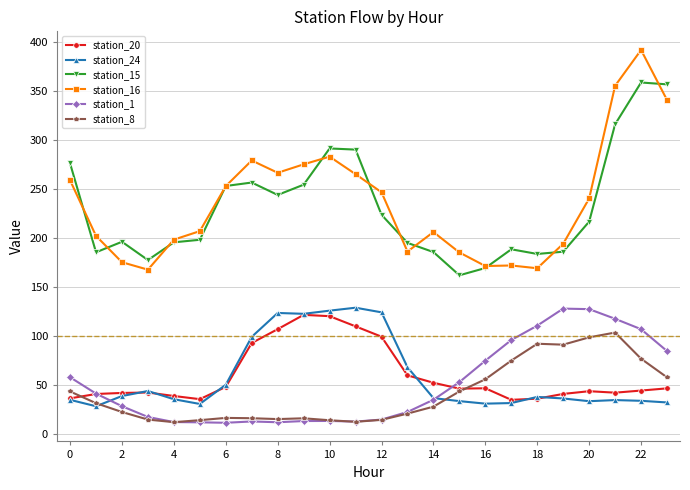

Which series has the widest spread of values?

station_16